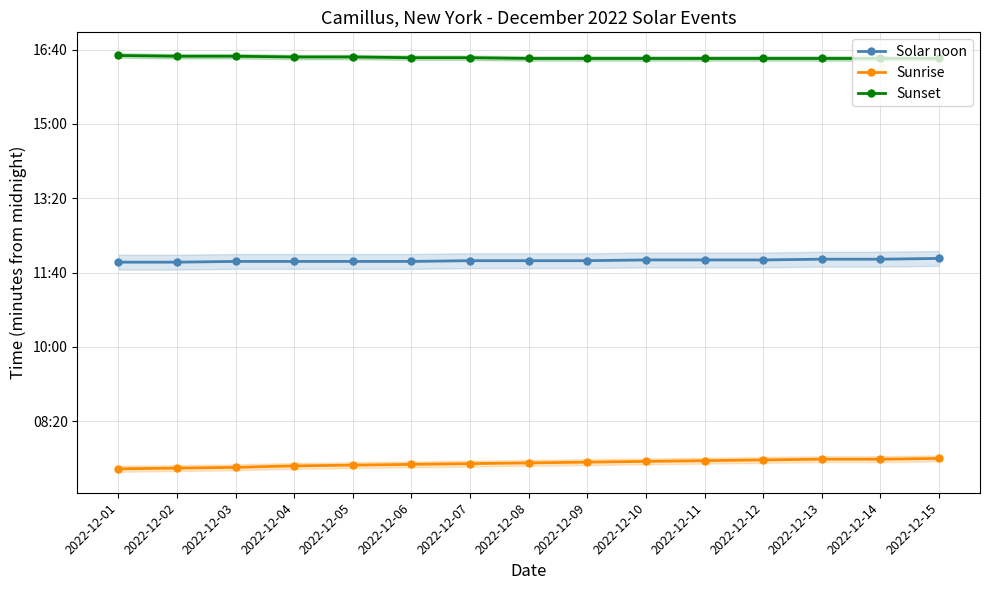

What is the total value across all series at 2022-12-11?

2152